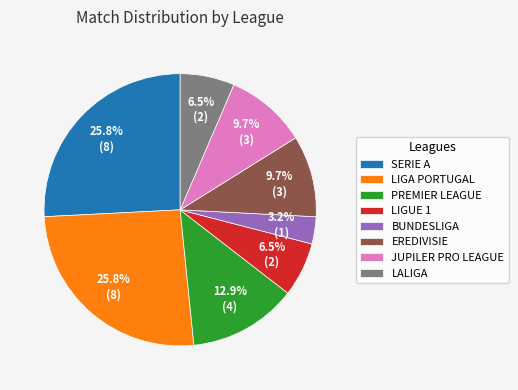

Is it true that SERIE A is 26% of the pie?

True